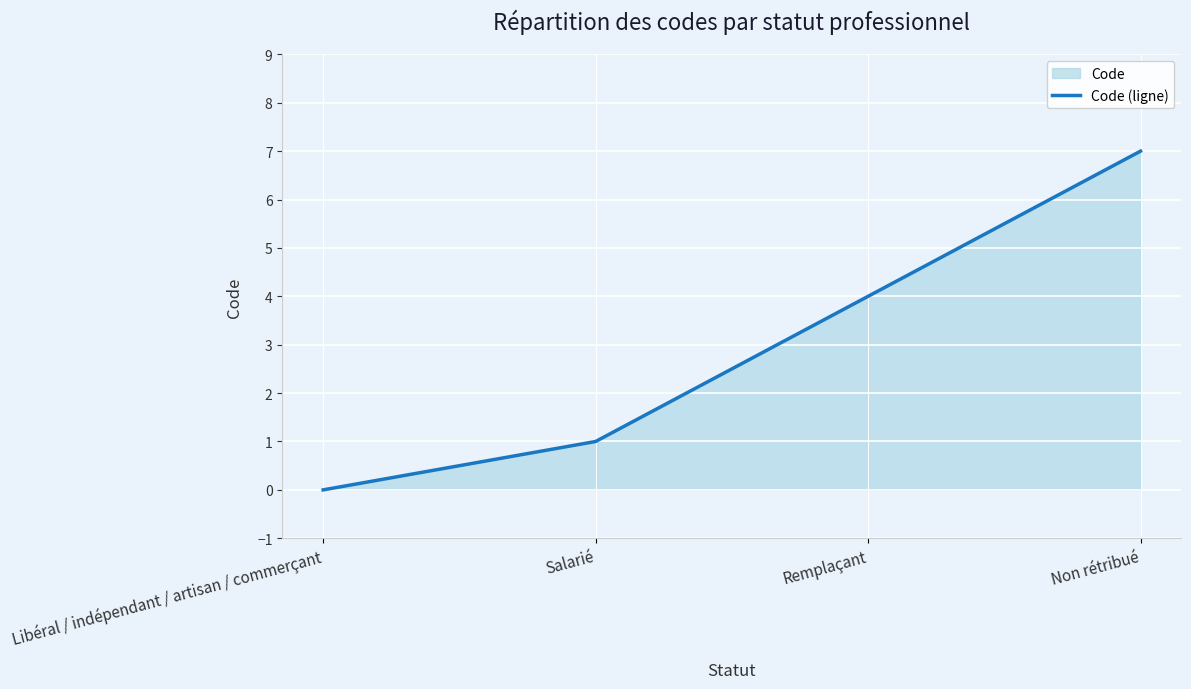

How many values are between 1 and 7?

3